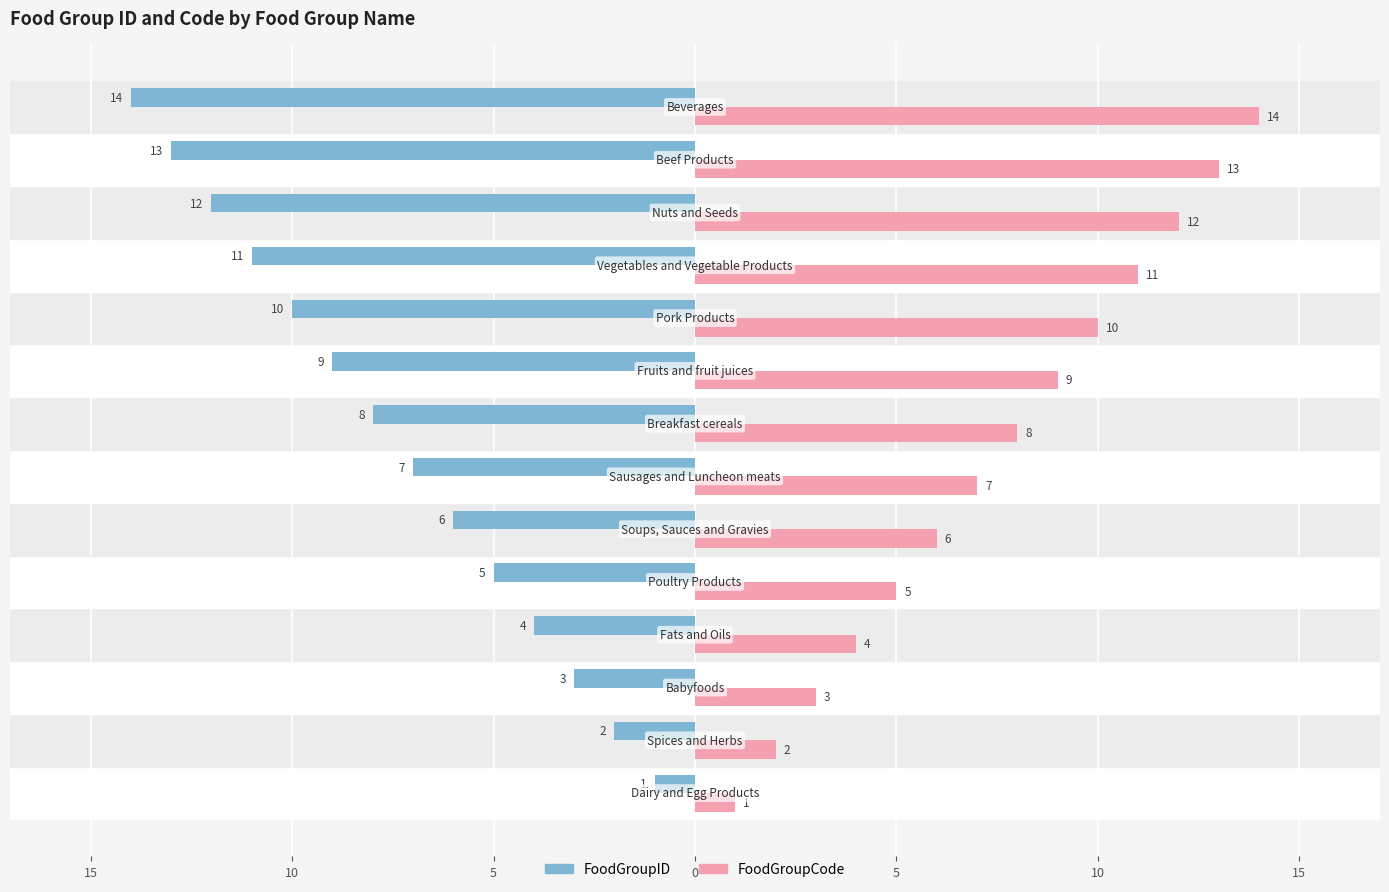

What are all the series names shown in the legend?

FoodGroupID, FoodGroupCode